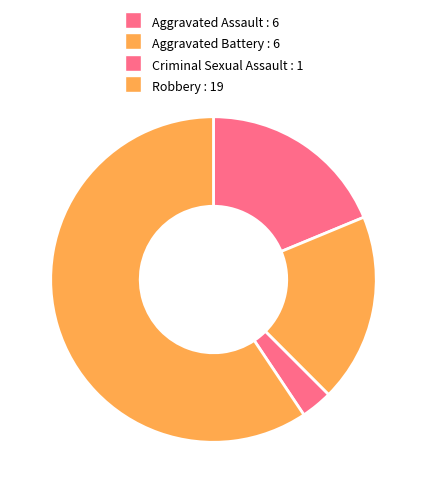

Is it true that Aggravated Assault is 19% of the pie?

True